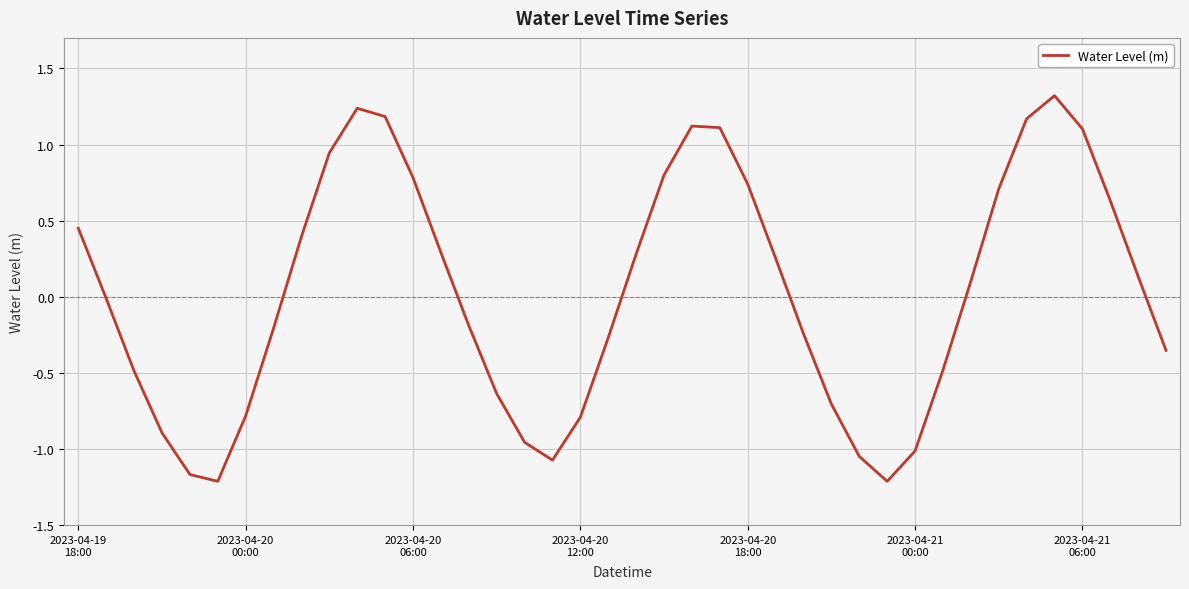

What is the maximum value shown in the chart?

1.3